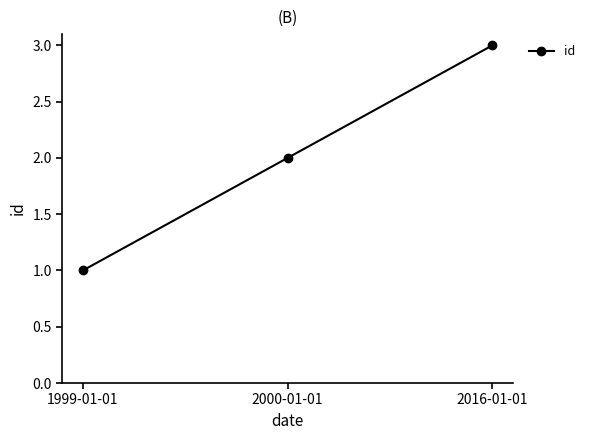

Is it true that the value at 2016-01-01 is 3?

True